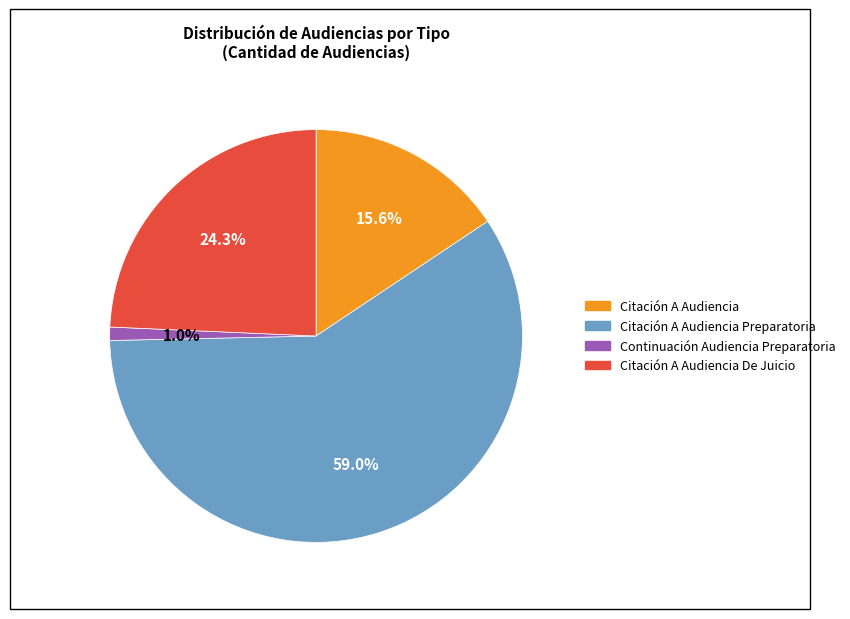

How many slices are in this pie chart?

4